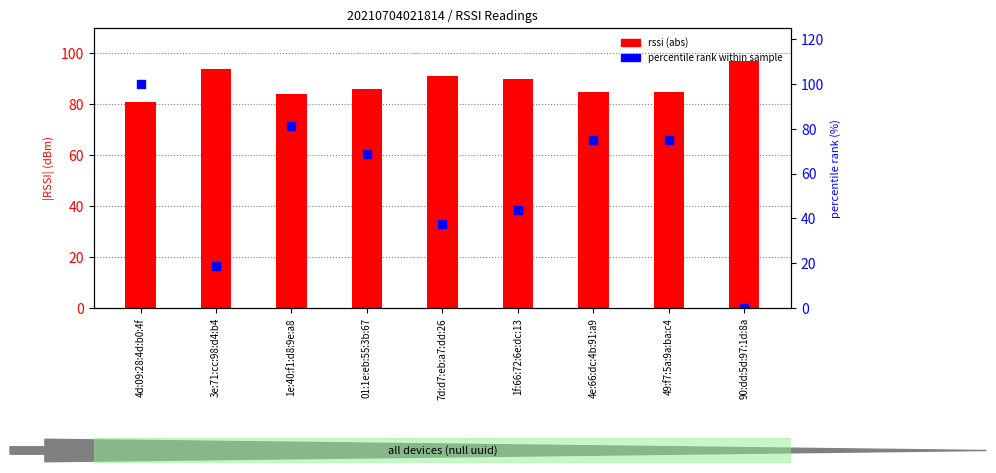

Which series has the largest range (max minus min)?

percentile rank within sample